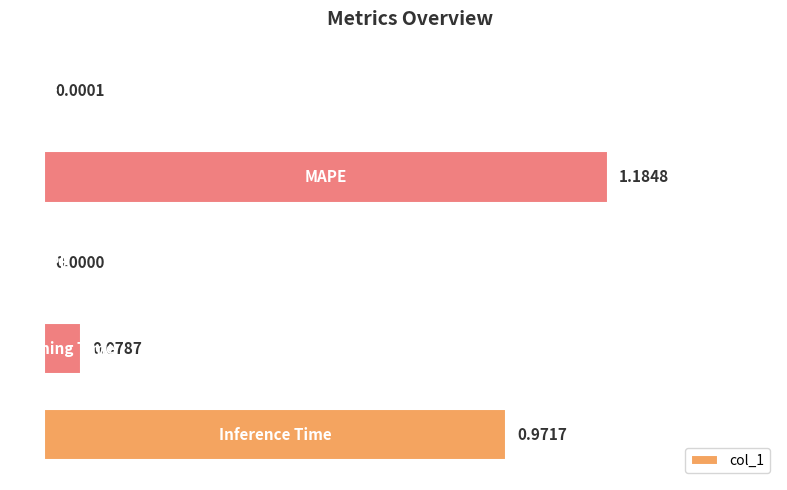

What is the sum of all values?

2.2